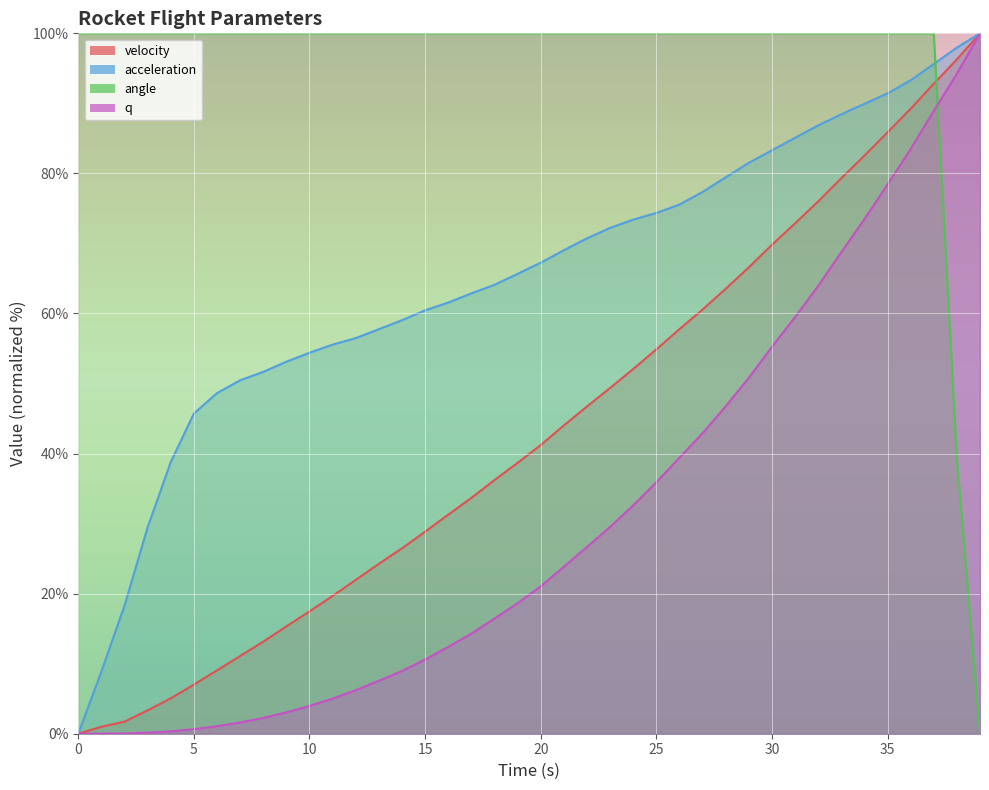

Which has a higher value, 1 or 20?

20